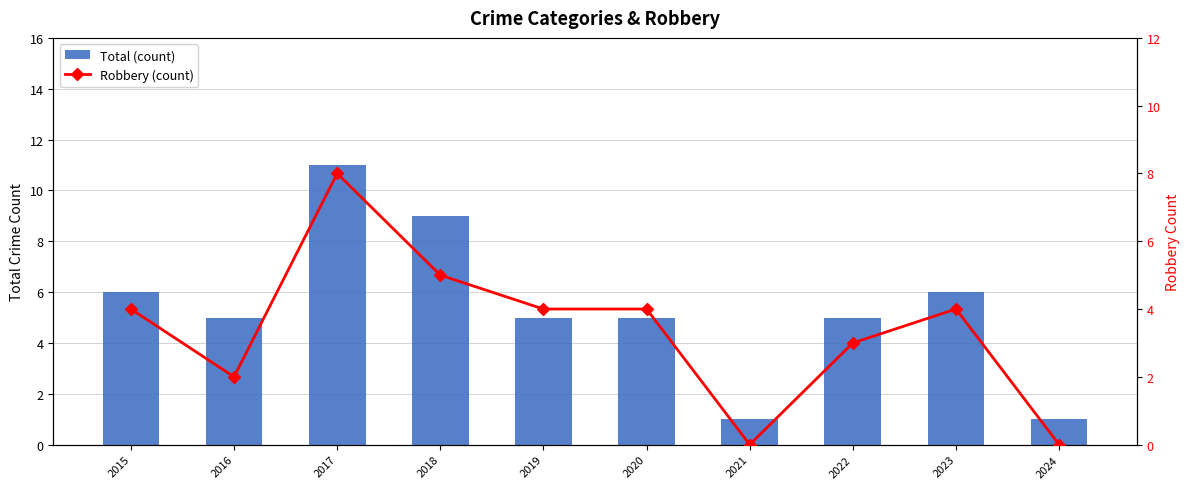

What is the difference between the Total (count) values at 2019 and 2017?

6